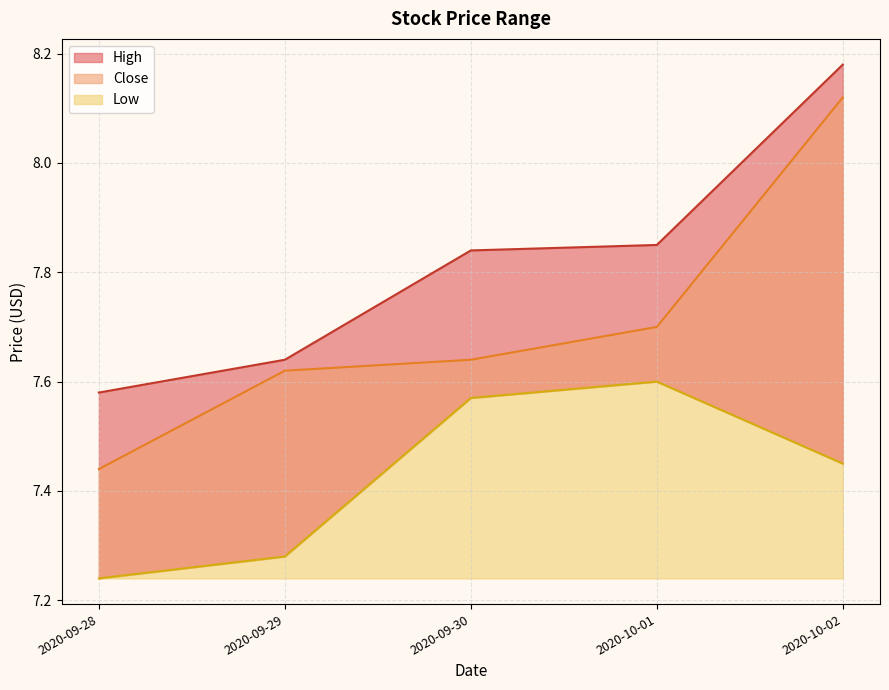

At which category is the sum across all series the highest?

2020-10-02